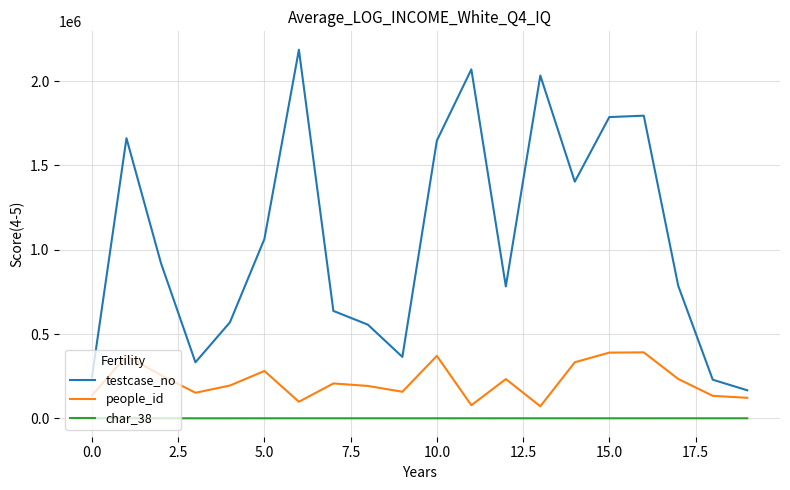

Which series has the largest total across all categories?

testcase_no